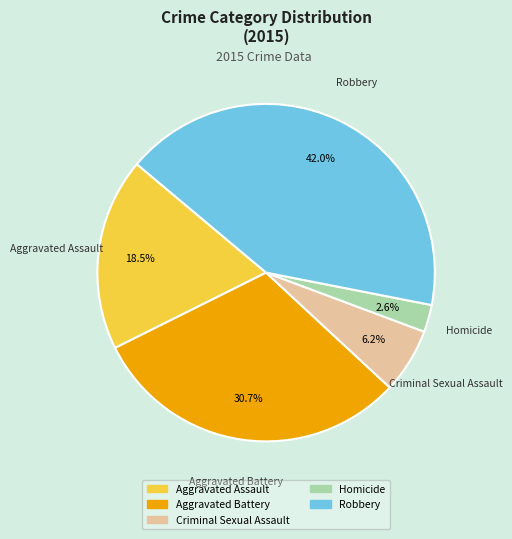

How much of the chart is everything except Aggravated Battery?

69.3%